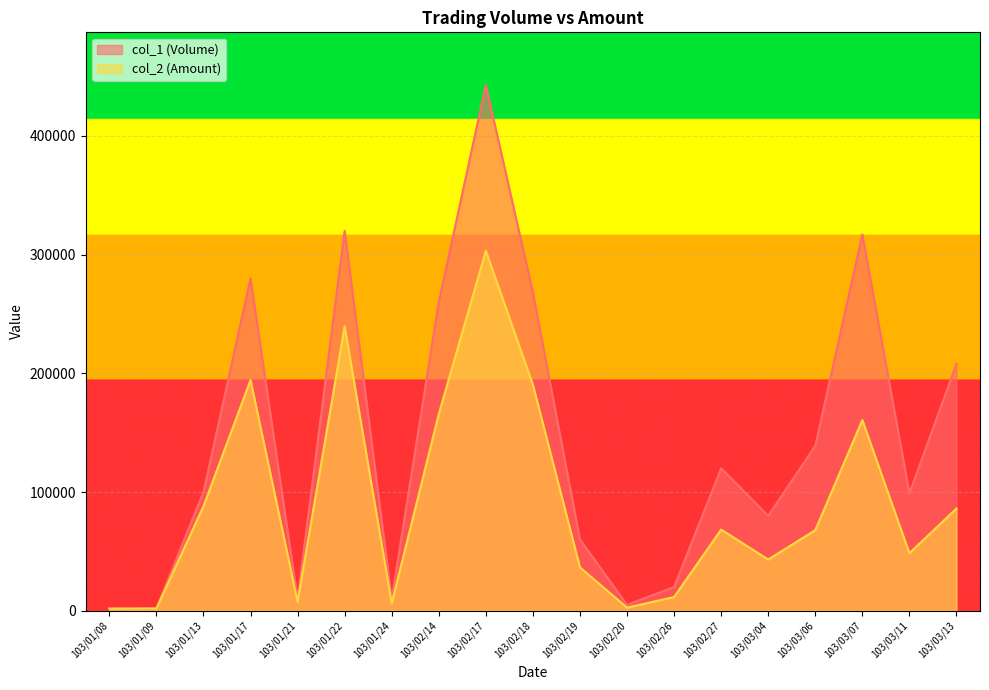

The col_1 (Volume) series shows 20000 at 103/02/26. True or false?

True